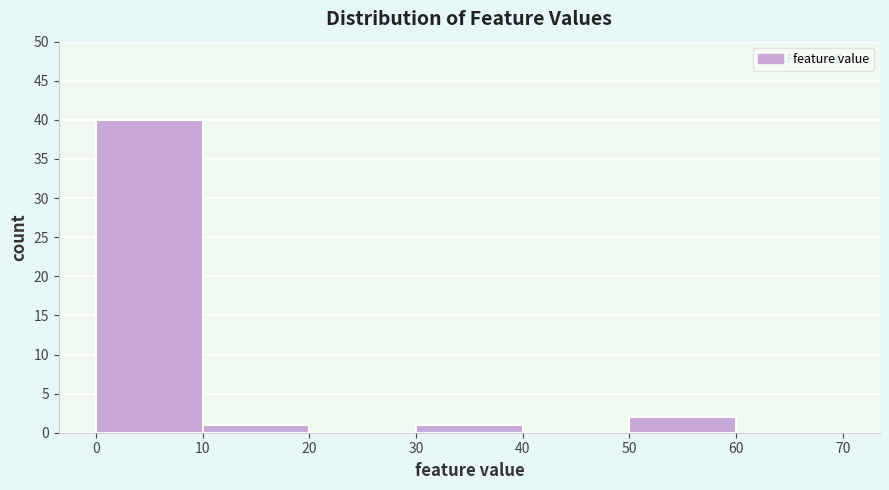

How tall is the bar that spans 30 to 40 on the x-axis? The values are not printed on the chart, so give them approximately, as read against the axis.

1